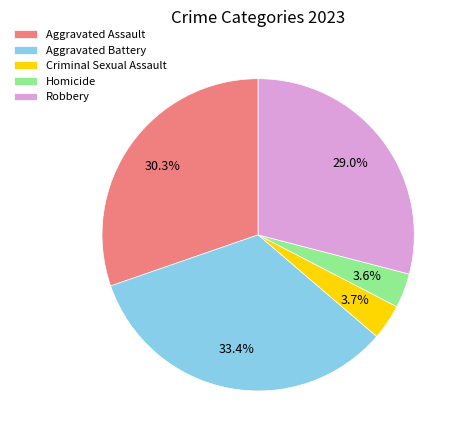

To the nearest percent, what is the combined percentage of Aggravated Assault and Homicide?

34%